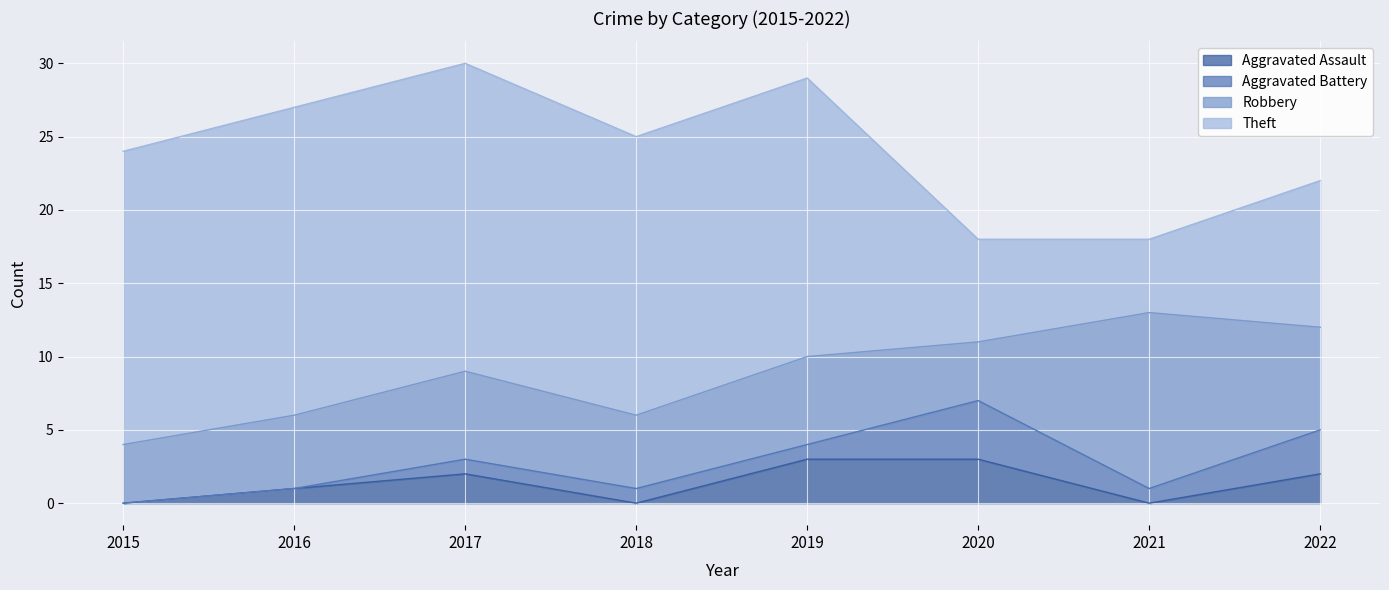

How many distinct data groups are displayed?

4